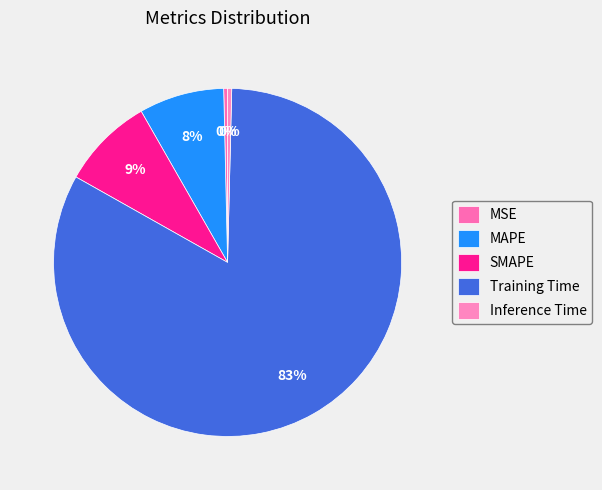

How many segments does this pie chart have?

5